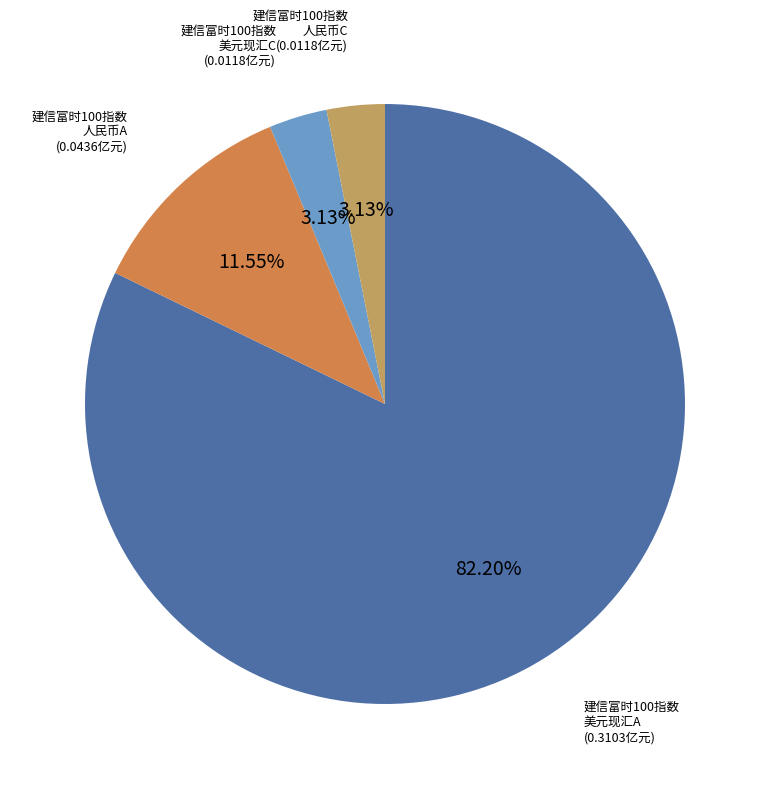

Is there any slice that represents more than half of the pie?

Yes